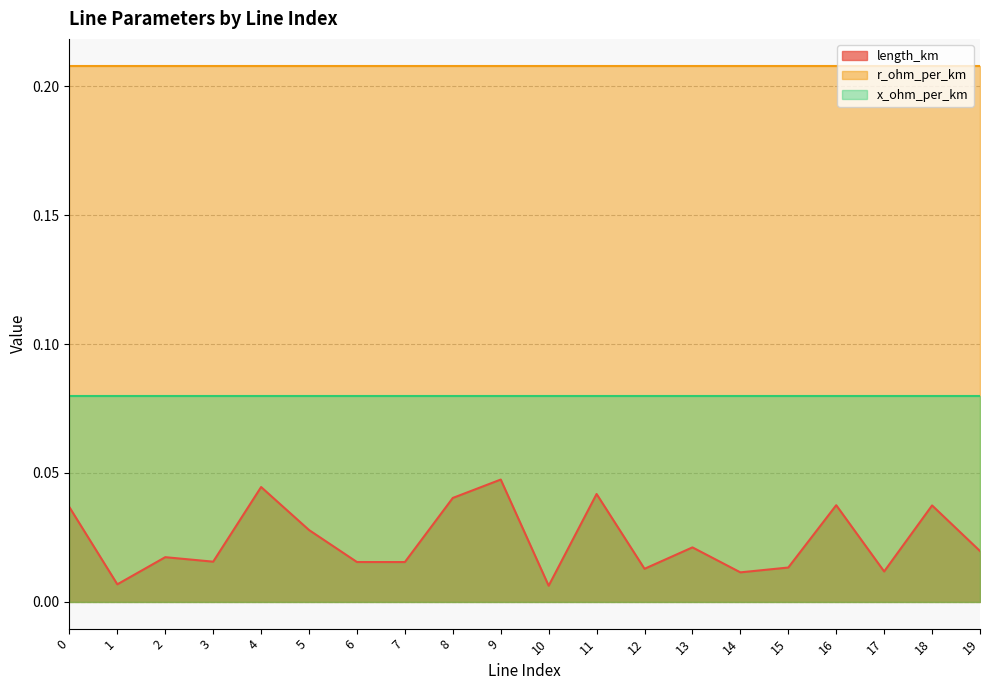

Reading left to right, extract all data points from this chart.

length_km: 0.0	0.0	0.0	0.0	0.0	0.0	0.0	0.0	0.0	0.0	0.0	0.0	0.0	0.0	0.0	0.0	0.0	0.0	0.0	0.0
r_ohm_per_km: 0.2	0.2	0.2	0.2	0.2	0.2	0.2	0.2	0.2	0.2	0.2	0.2	0.2	0.2	0.2	0.2	0.2	0.2	0.2	0.2
x_ohm_per_km: 0.1	0.1	0.1	0.1	0.1	0.1	0.1	0.1	0.1	0.1	0.1	0.1	0.1	0.1	0.1	0.1	0.1	0.1	0.1	0.1